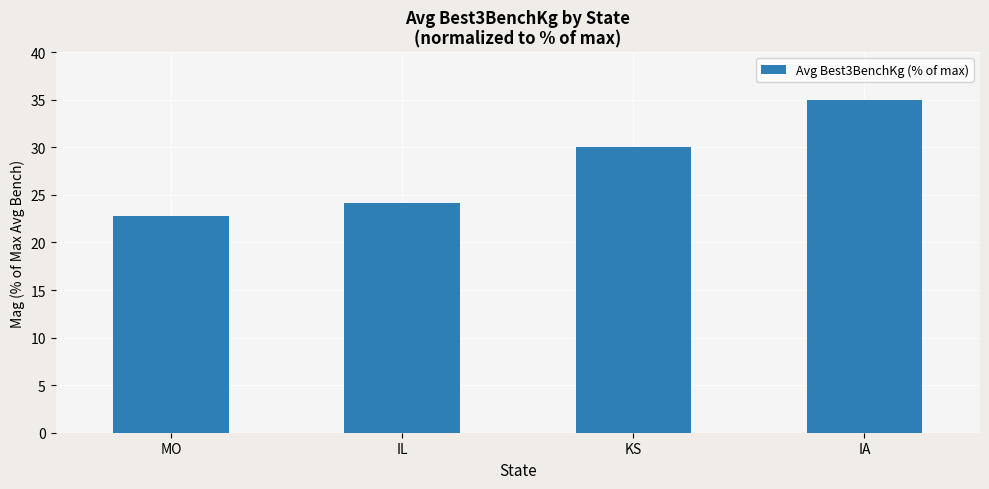

Is it true that the value at IL is 24.1?

True